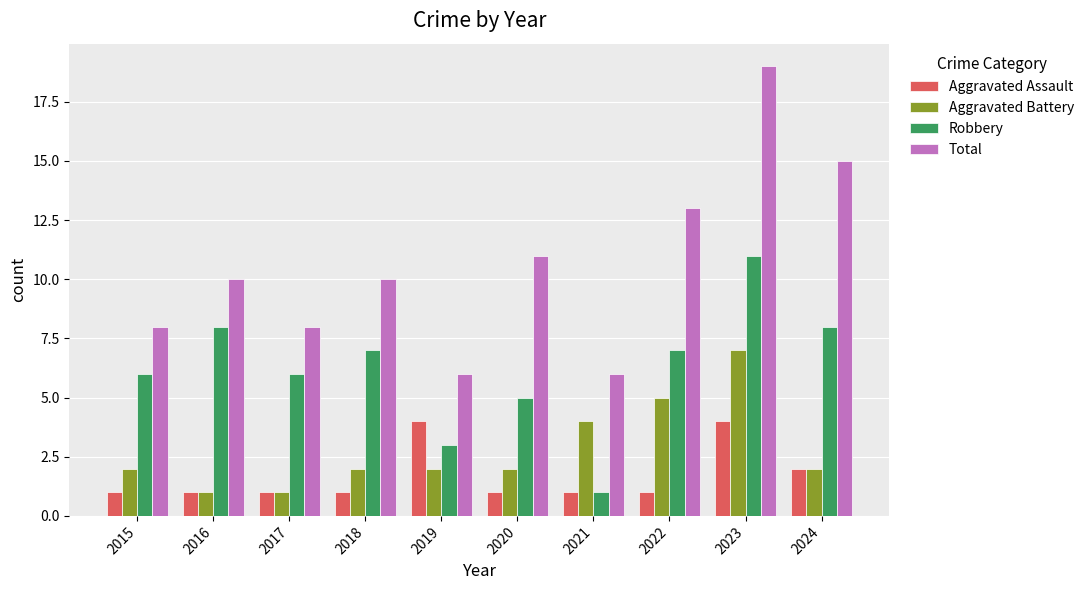

Which series has the widest spread of values?

Total